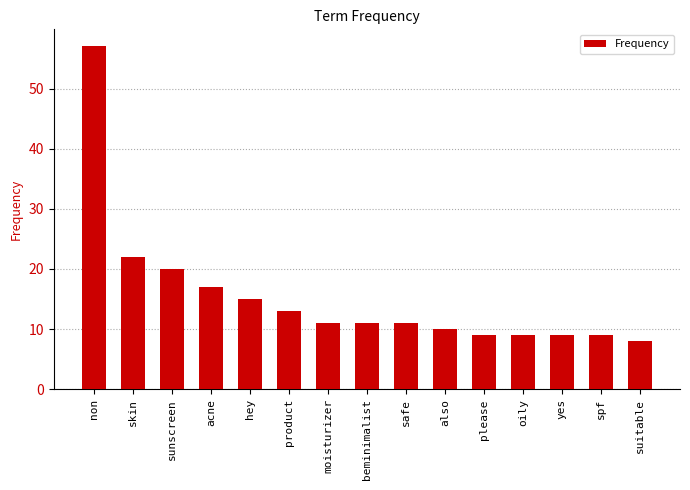

Approximately how many times larger is the value at non compared to oily?

6.3